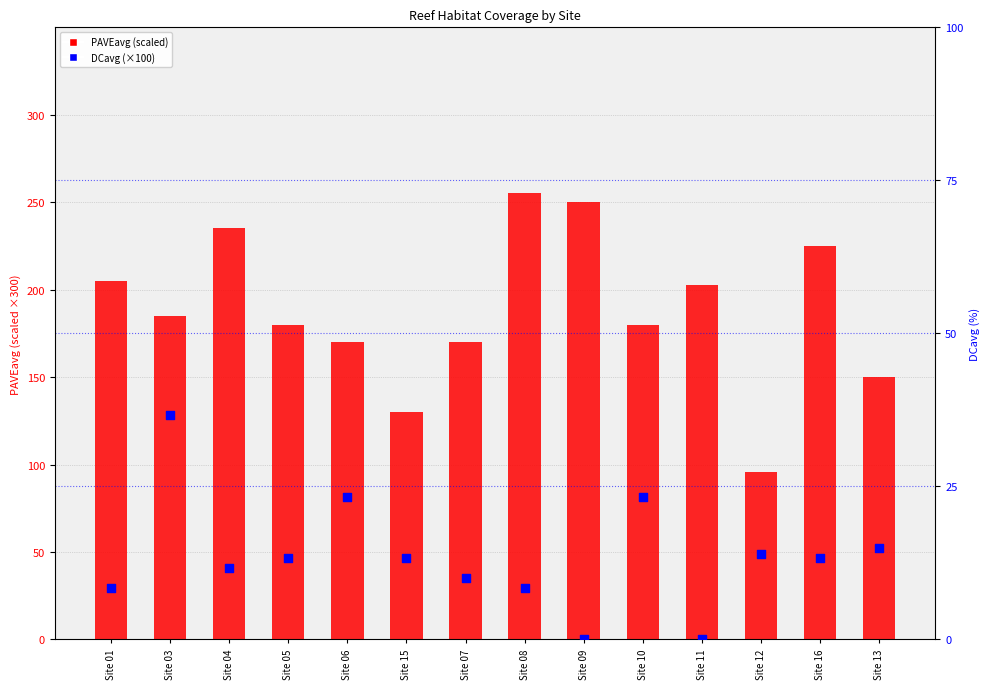

At which category is the sum across all series the highest?

Site 08